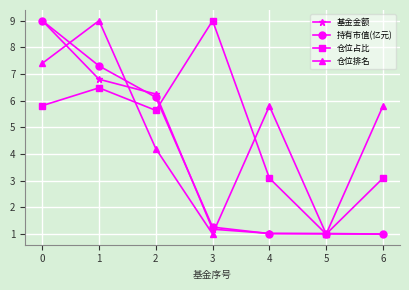

What is the spread (max minus min) of values at 2?

2.0